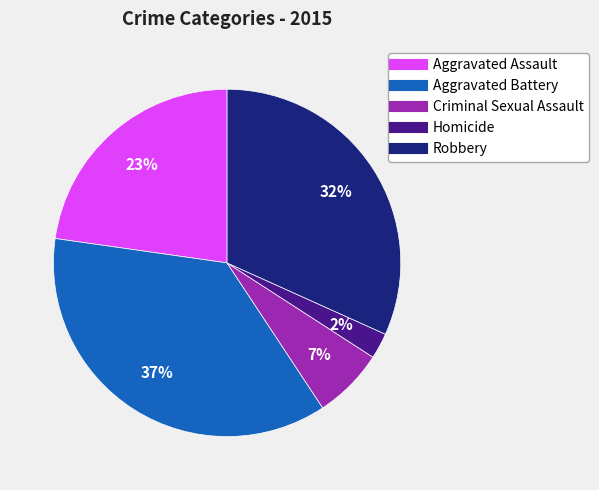

Is the sum of Aggravated Battery and Criminal Sexual Assault greater than half?

No